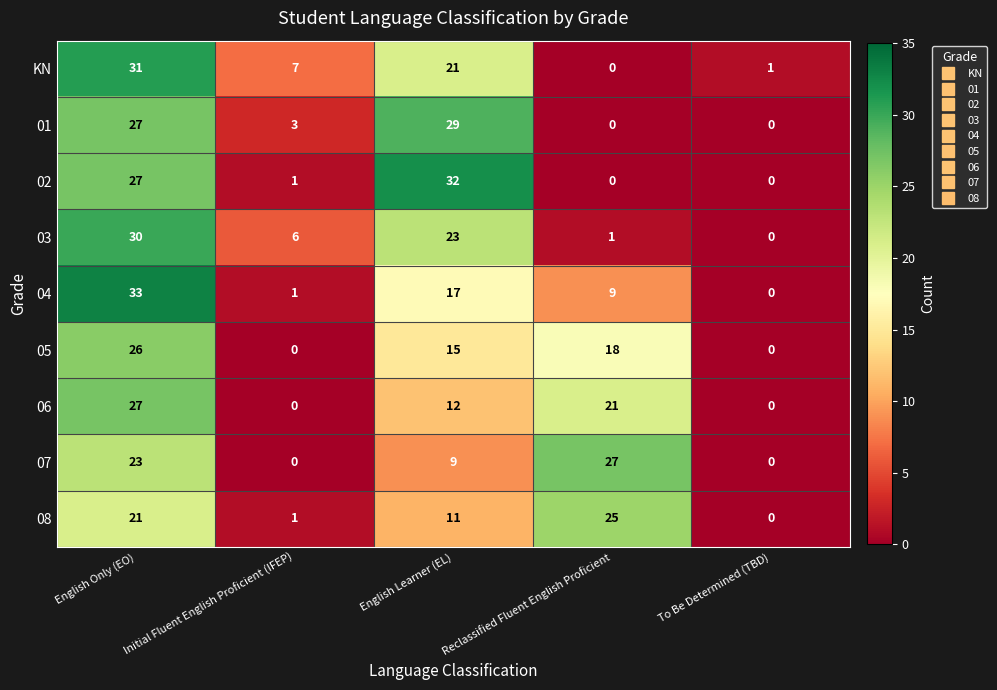

Is it true that 06 equals 19 at English Learner (EL)?

False